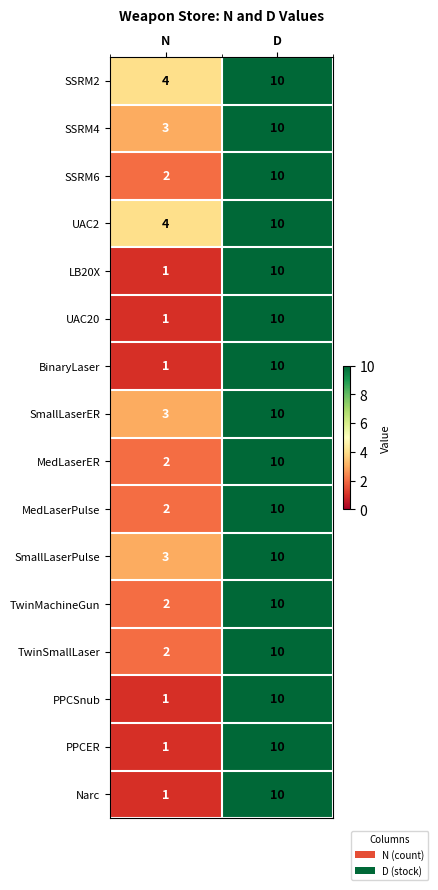

What is the difference between the maximum and minimum values in the SmallLaserPulse series?

7